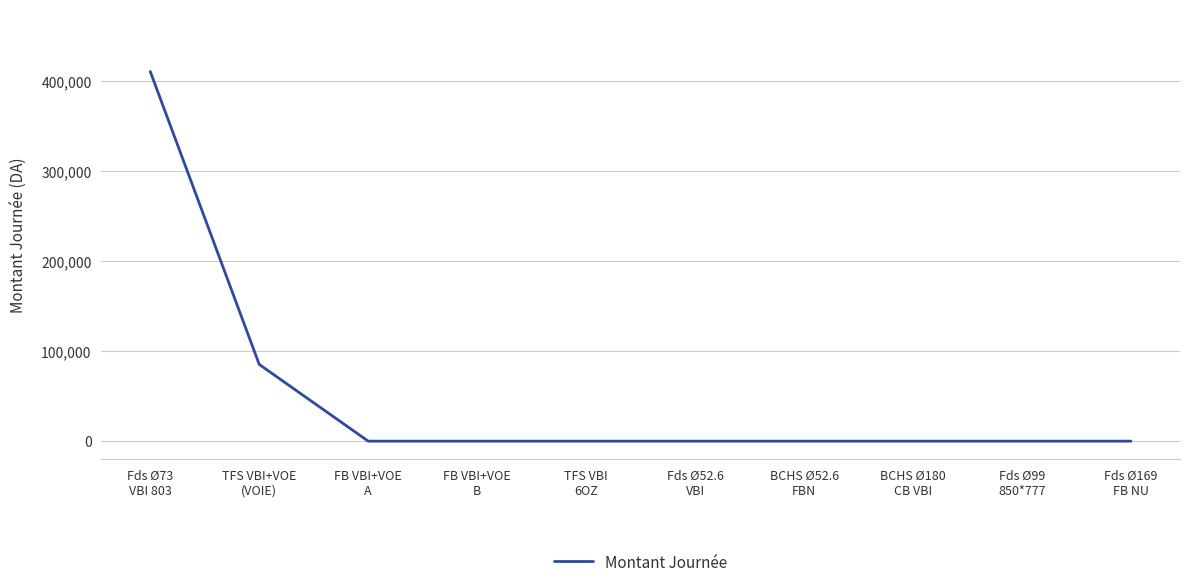

What is the greatest value displayed?

410688.0